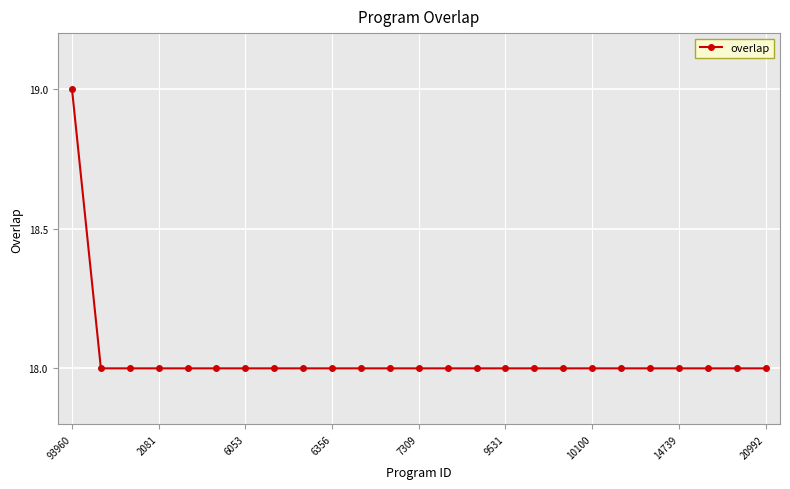

What is the average value?

18